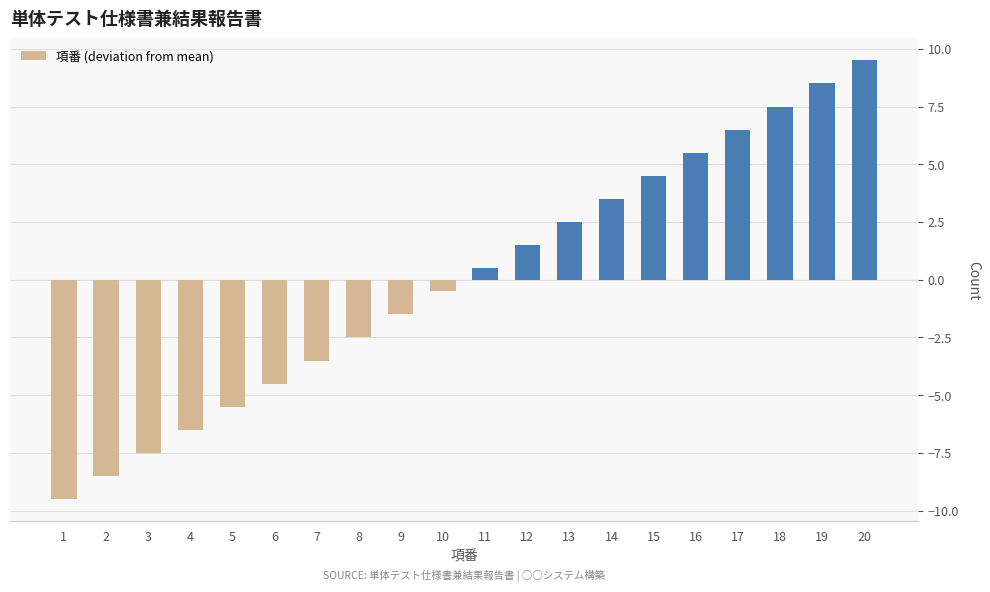

Reading left to right, transcribe all the data shown in this chart.

-9.5	-8.5	-7.5	-6.5	-5.5	-4.5	-3.5	-2.5	-1.5	-0.5	0.5	1.5	2.5	3.5	4.5	5.5	6.5	7.5	8.5	9.5